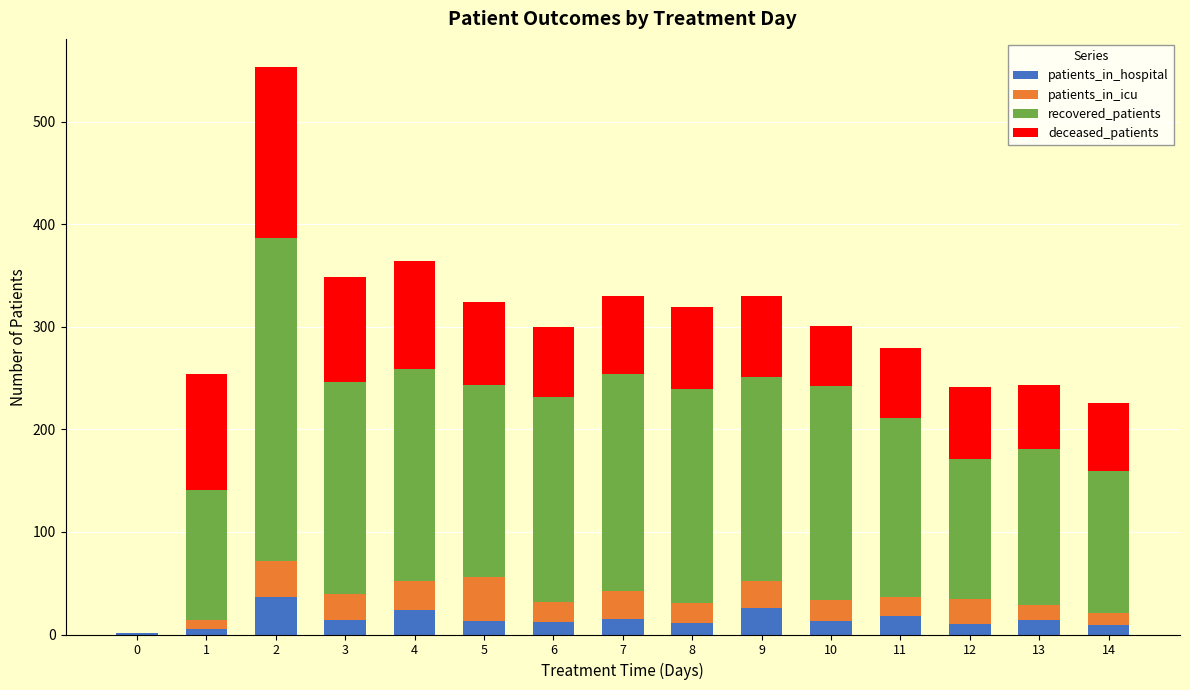

What is the highest value of the patients_in_hospital series?

37